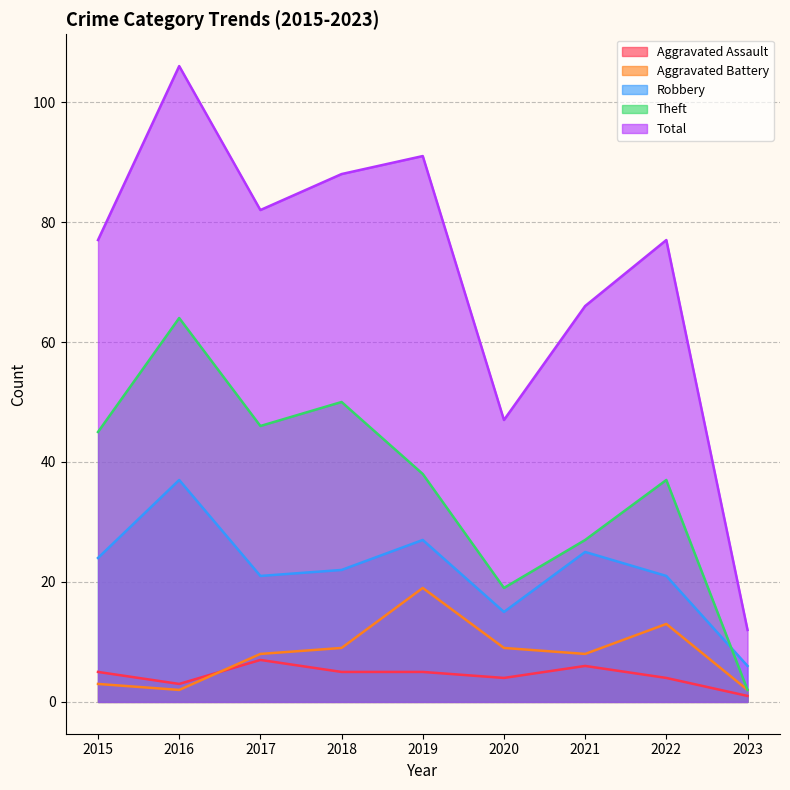

What is the sum of the Theft values at 2019 and 2017?

84